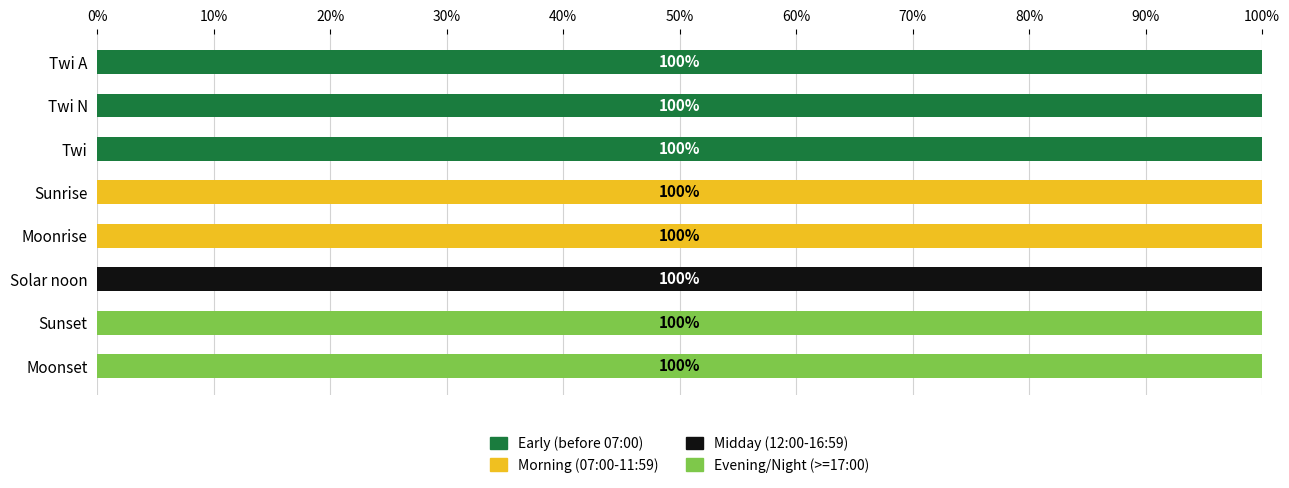

The Early (before 07:00) series shows 0 at Sunset. True or false?

True